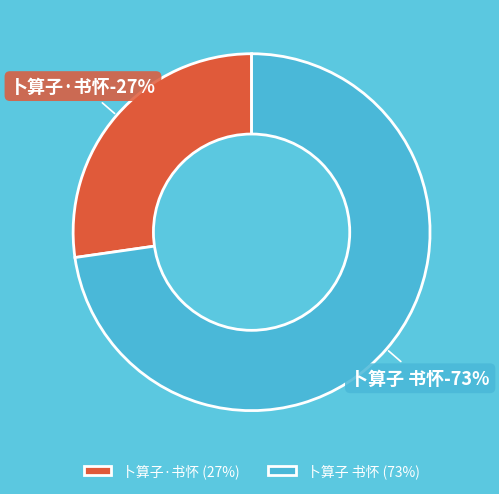

Is there a majority slice in this chart?

Yes